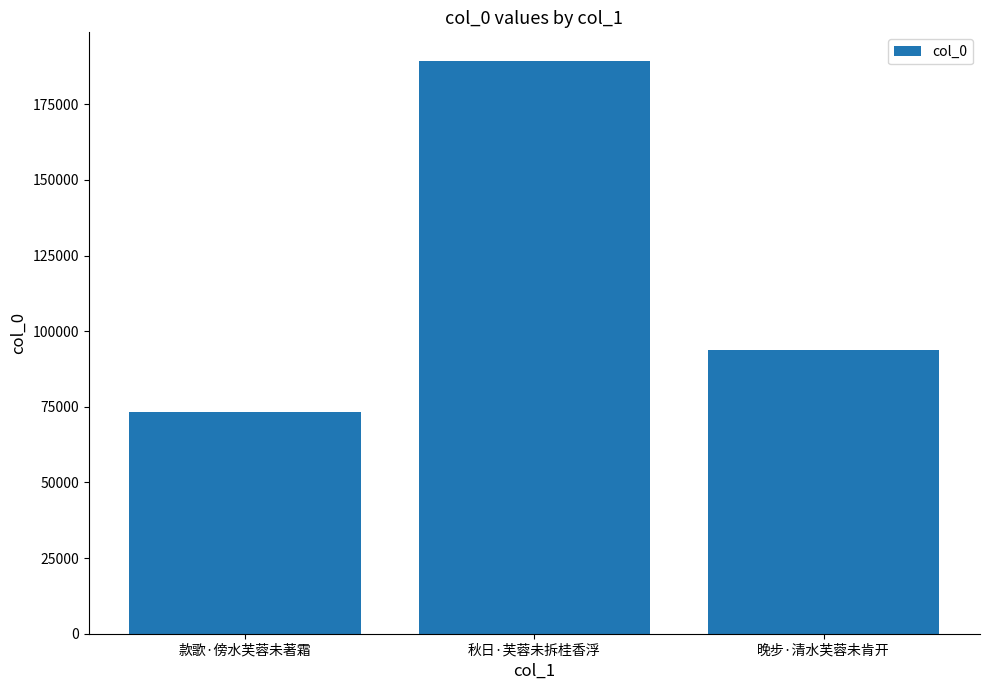

How many series are shown in this chart?

1